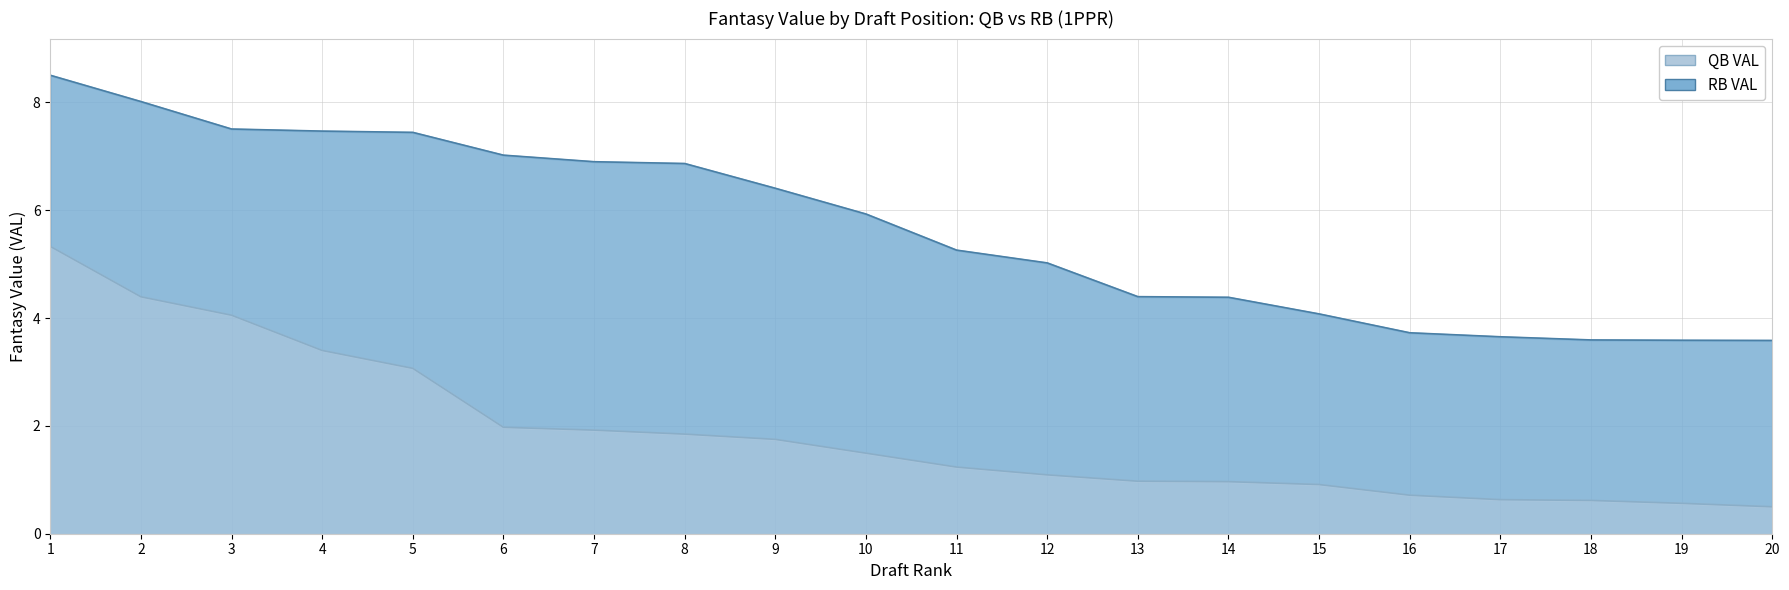

What is the total value across all series at 16?

4.4